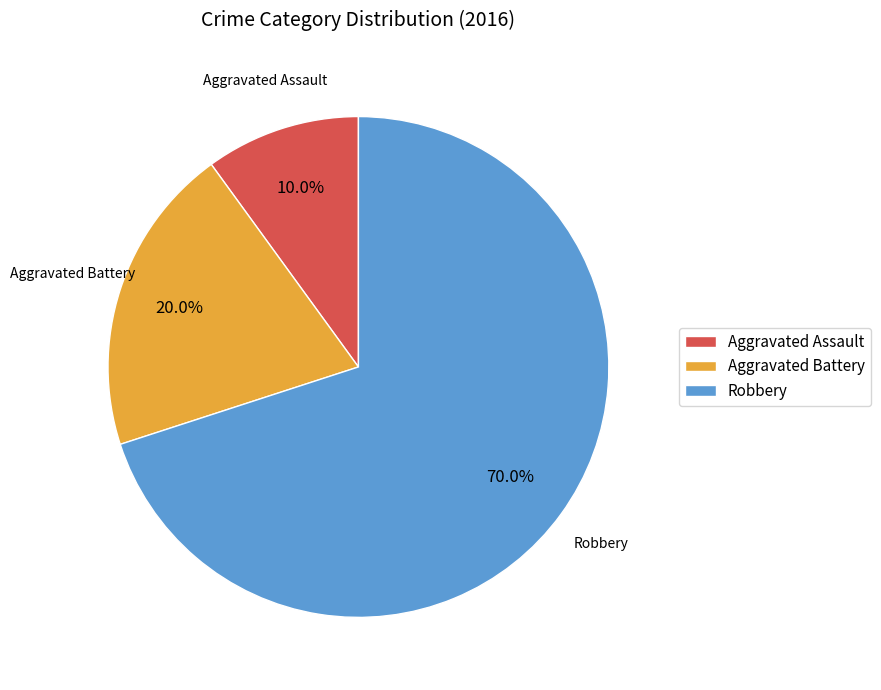

How much of the chart is everything except Aggravated Assault?

90.0%